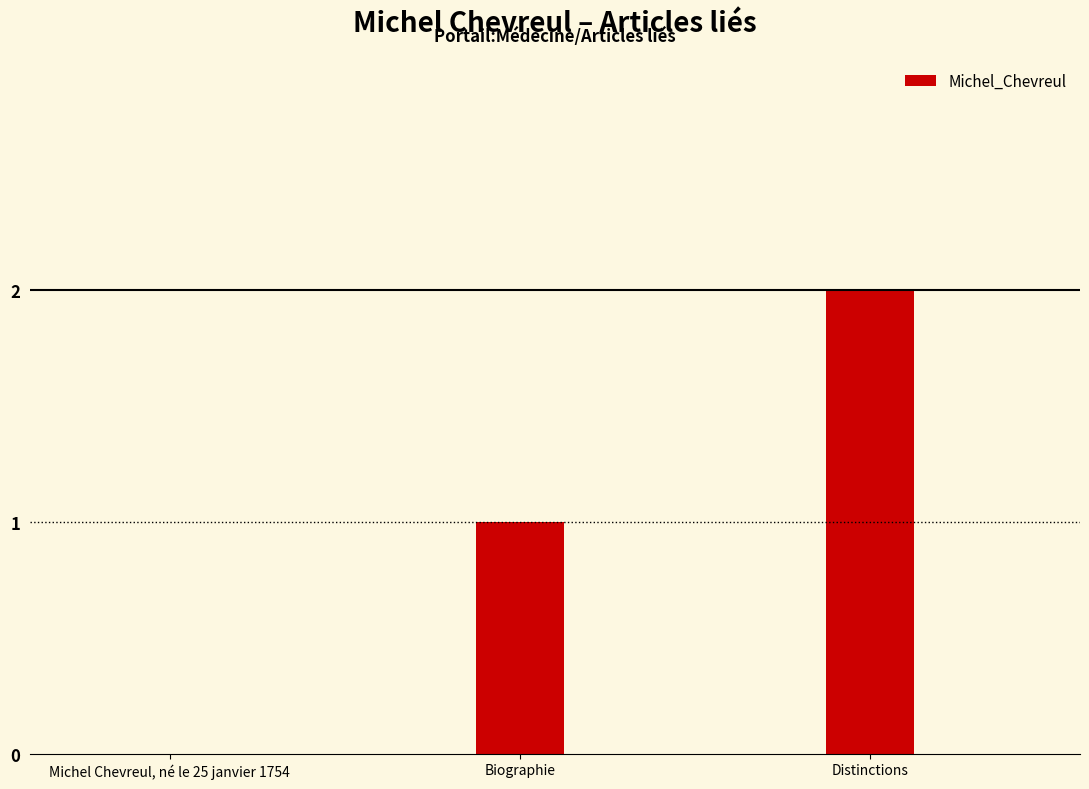

How many values are between 0 and 2?

3